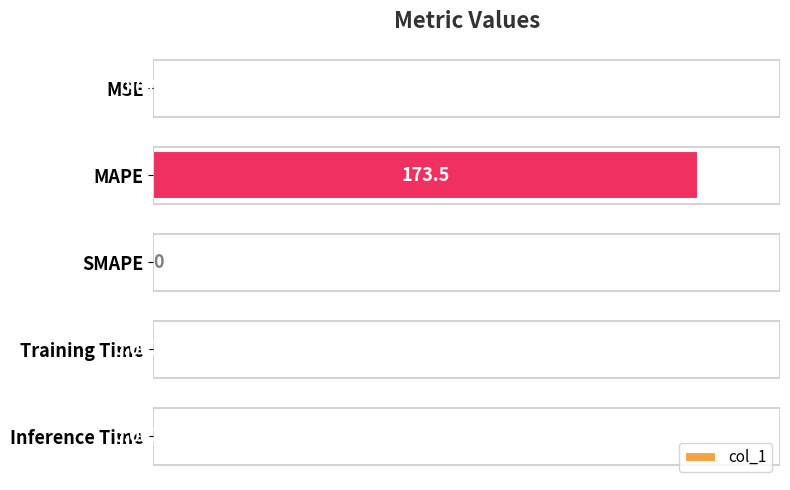

What is the sum of the values at MAPE and SMAPE?

173.5